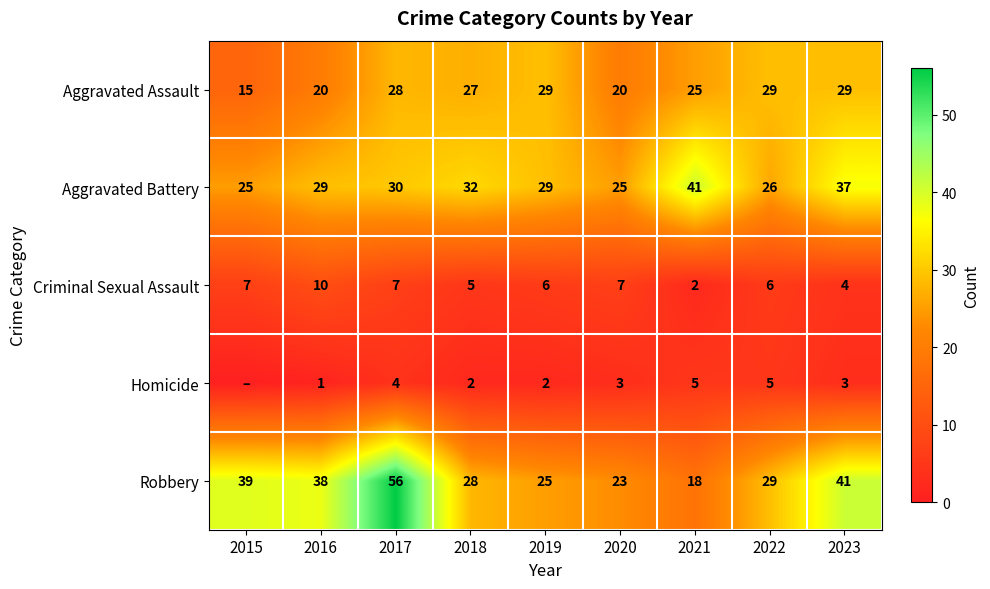

What is the approximate value of Aggravated Battery at 2022, to the nearest 5?

25